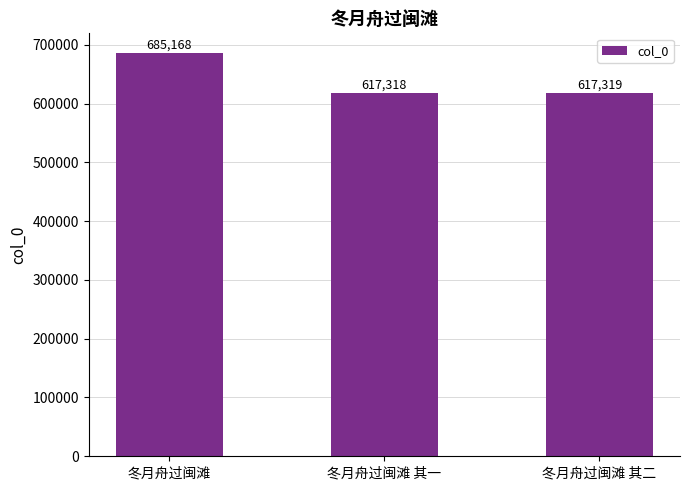

Approximately how many times larger is the value at 冬月舟过闽滩 其一 compared to 冬月舟过闽滩?

0.9